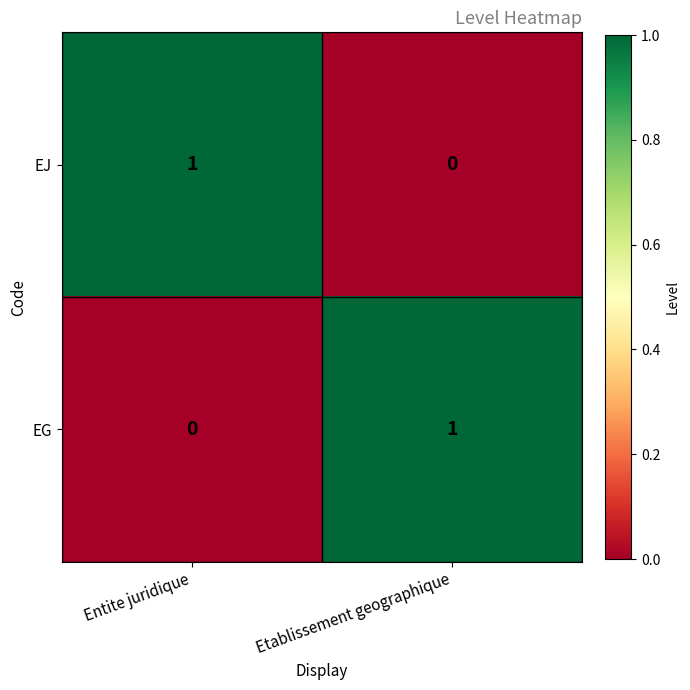

Where is EG nearest to the value 0?

Entite juridique